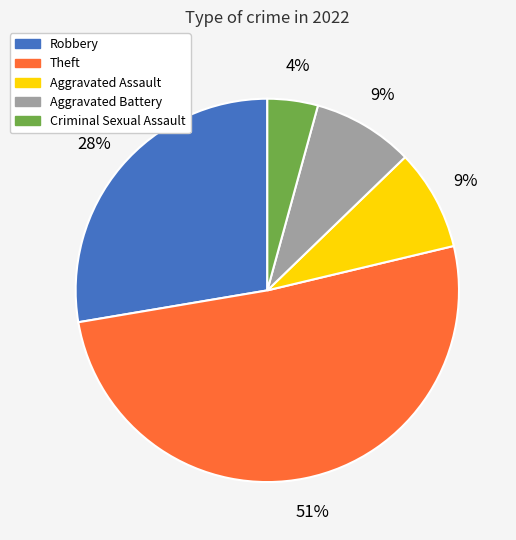

The Theft slice represents 51% of the pie. True or false?

True